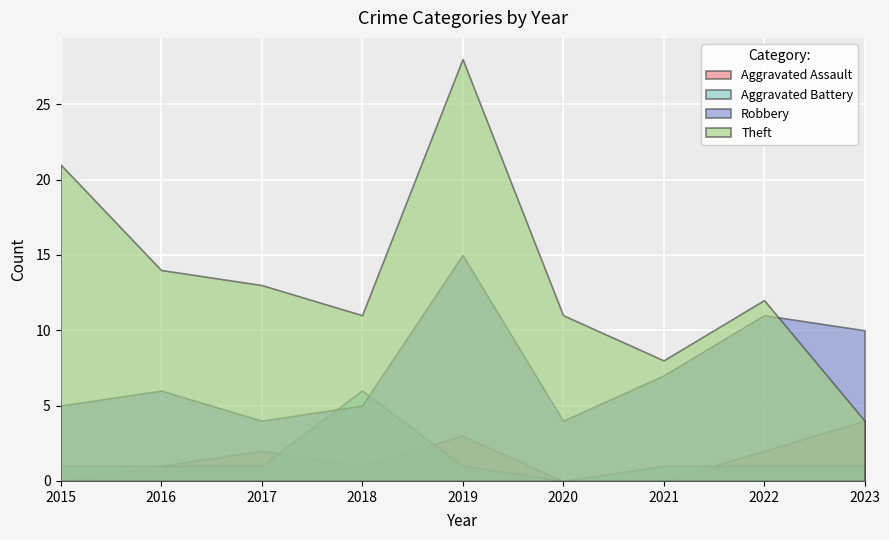

Rank the categories by Aggravated Assault value from highest to lowest.

2023, 2019, 2017, 2022, 2016, 2018, 2015, 2020, 2021